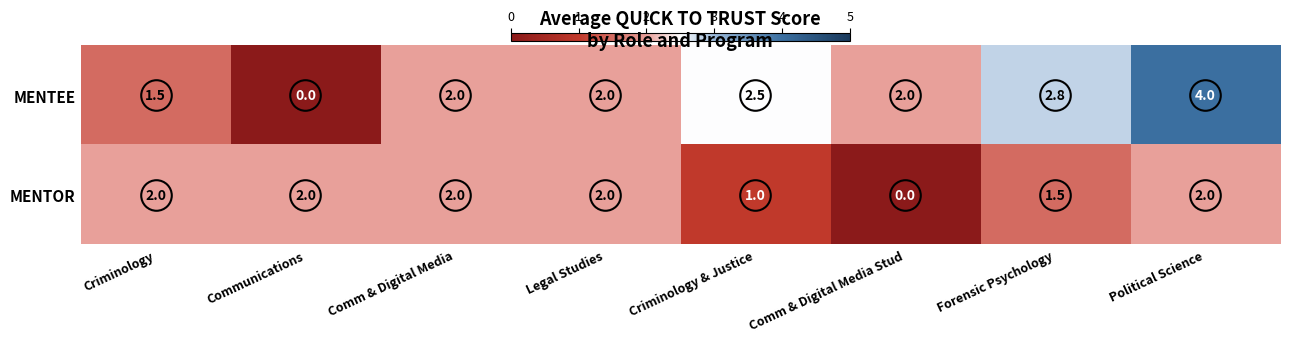

Read the MENTOR value at Criminology.

2.0